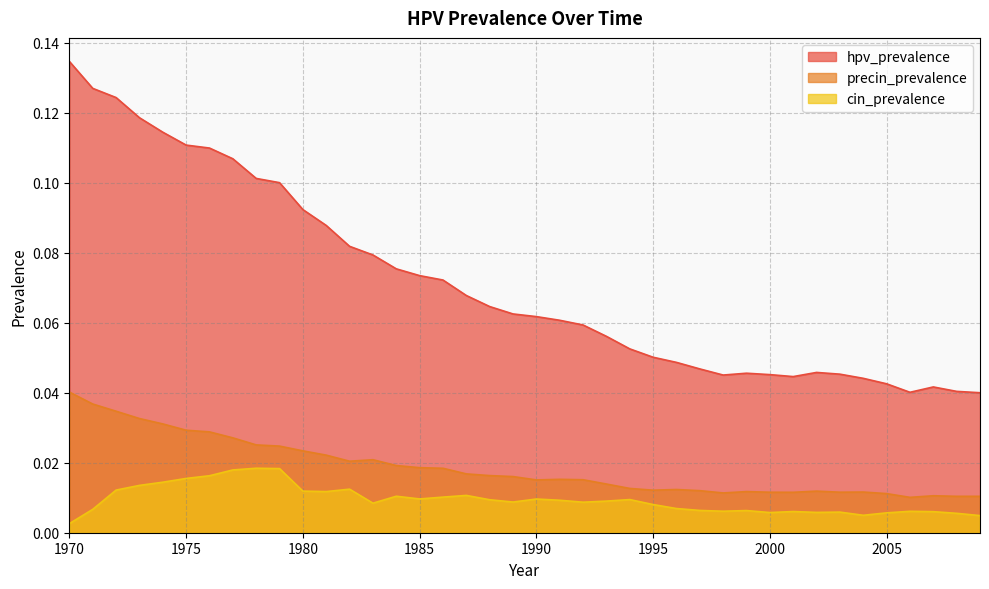

What is the total value across all series at 1972?

0.2